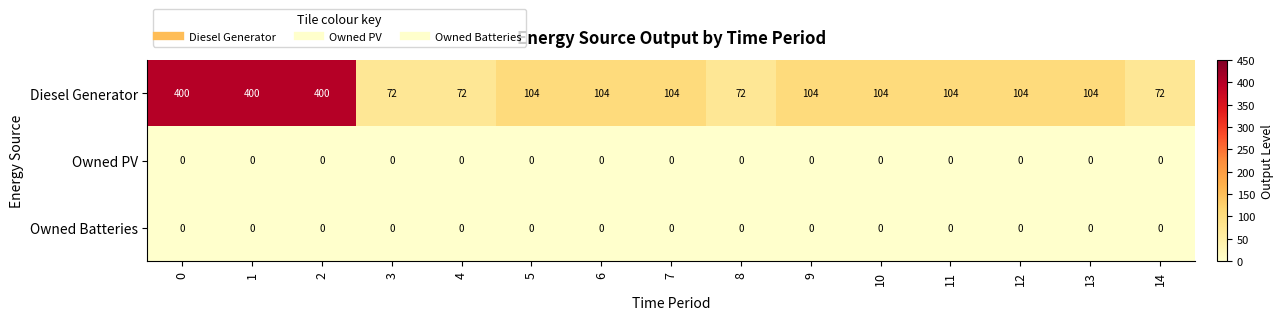

The Owned PV series shows 0 at 4. True or false?

True